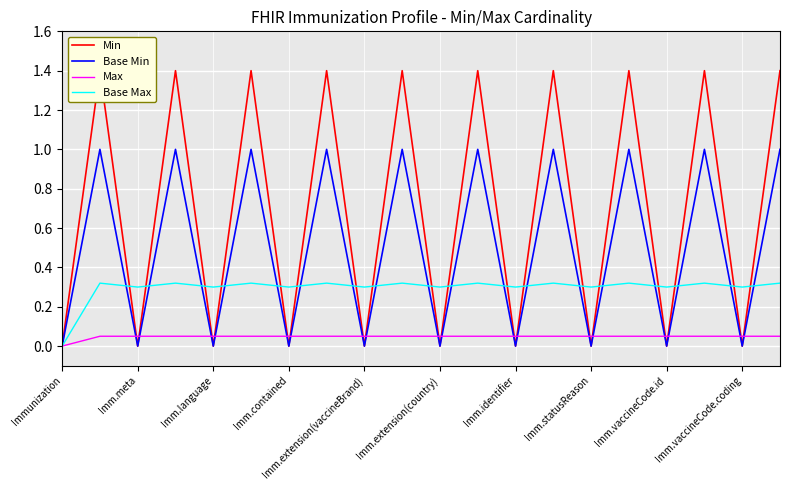

The Base Min series shows 0.6 at Imm.vaccineCode.coding. True or false?

False